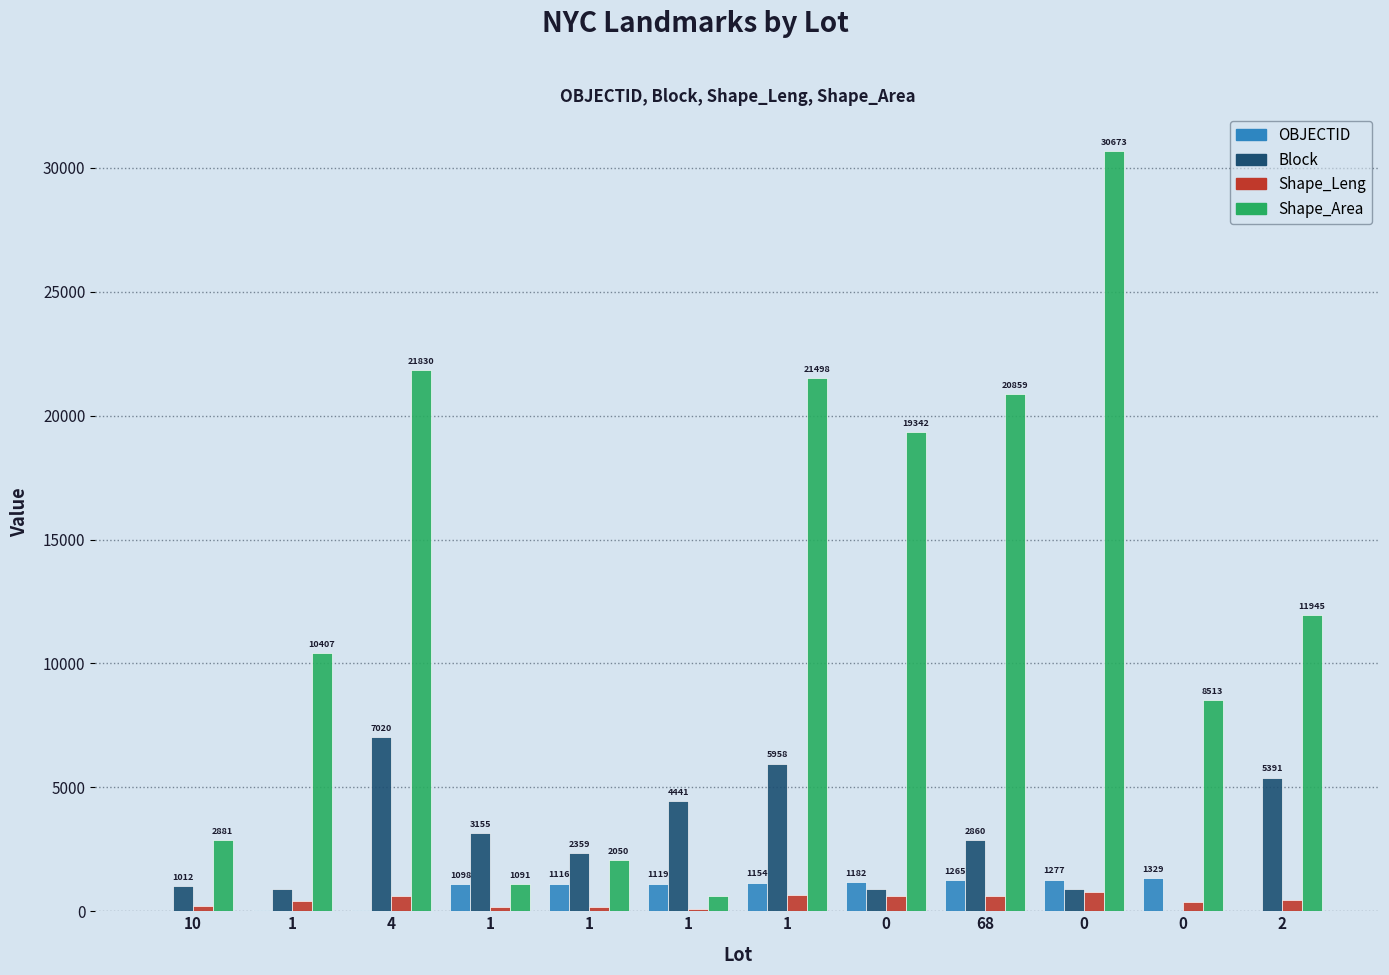

At 4, list the series in order from smallest to largest.

OBJECTID, Shape_Leng, Block, Shape_Area